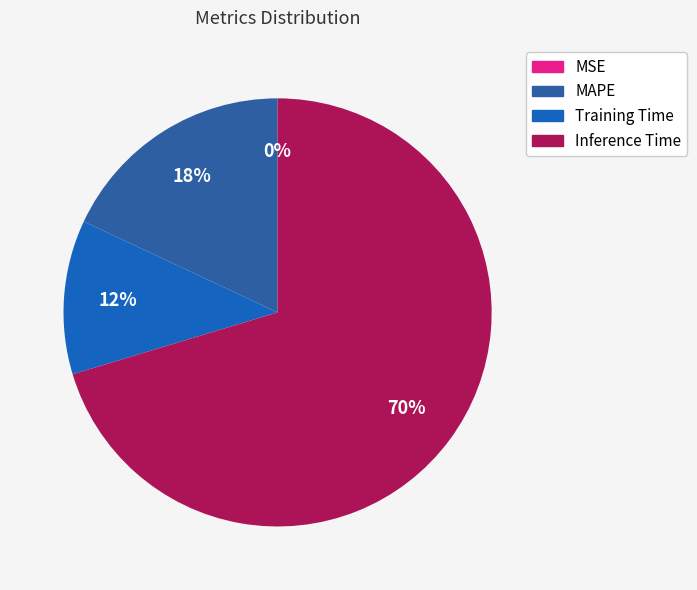

Is it true that Training Time is 22% of the pie?

False